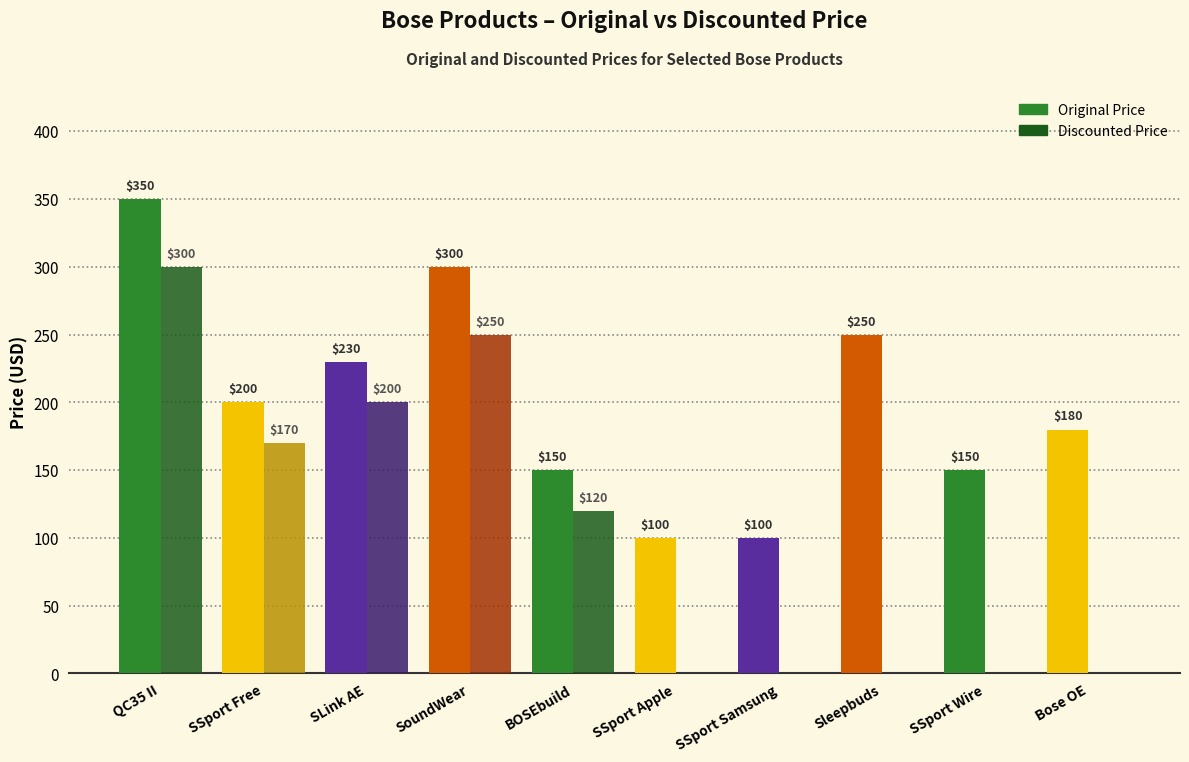

Which series changed the most between Sleepbuds and SSport Wire?

Original Price